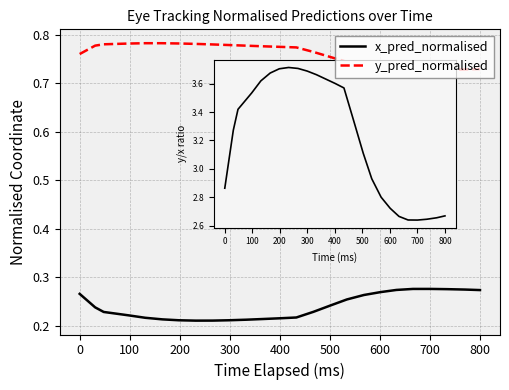

Rank the series by their maximum value, from lowest to highest.

x_pred_normalised, y_pred_normalised